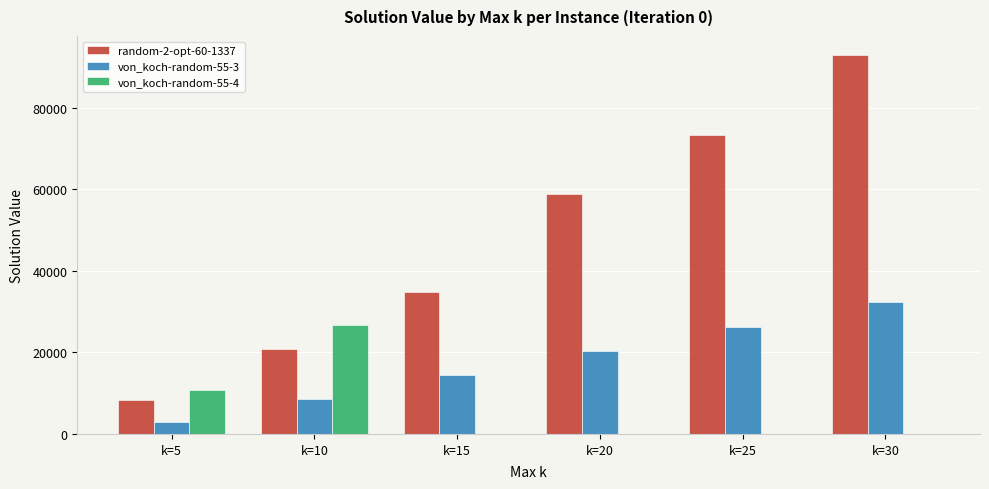

Reading left to right, what are all the values shown in this chart?

random-2-opt-60-1337: k=5=8254.1	k=10=20769.5	k=15=34851.6	k=20=58960.1	k=25=73330.8	k=30=93006.8
von_koch-random-55-3: k=5=3034.4	k=10=8638.1	k=15=14460.6	k=20=20302.4	k=25=26354.0	k=30=32418.5
von_koch-random-55-4: k=5=10853.9	k=10=26795.4	k=15=0.0	k=20=0.0	k=25=0.0	k=30=0.0